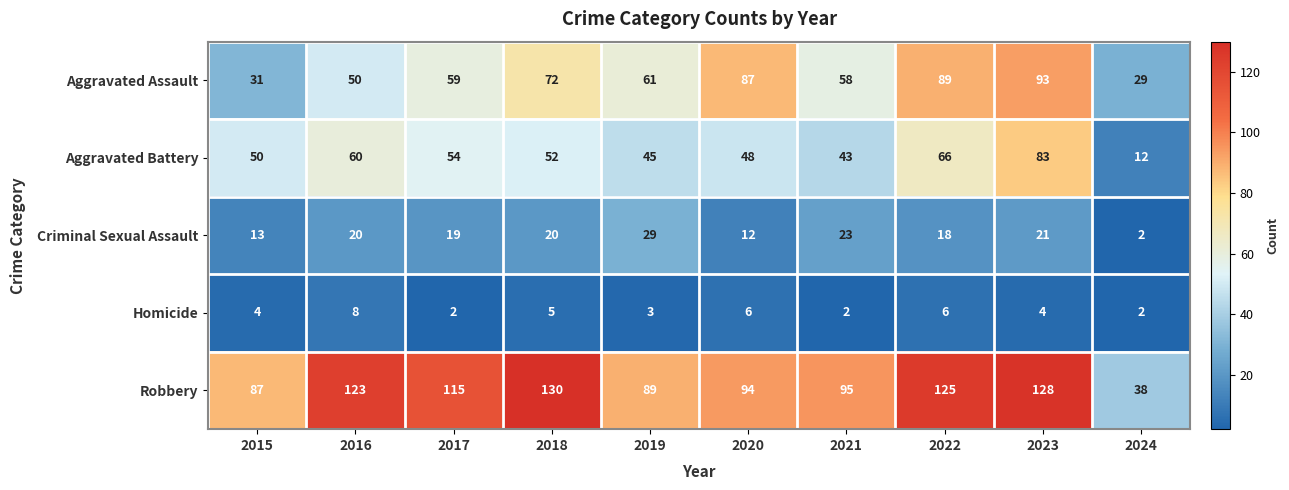

Rank the series at 2018 from highest to lowest value.

Robbery, Aggravated Assault, Aggravated Battery, Criminal Sexual Assault, Homicide